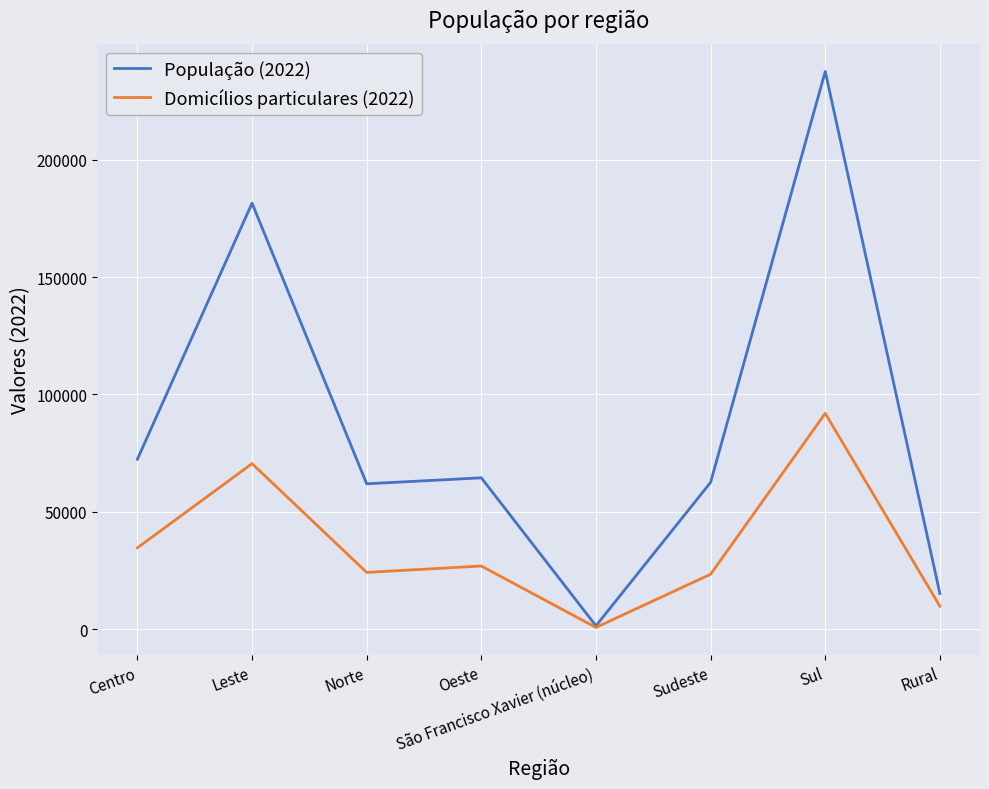

Rank the series by their average value, from lowest to highest.

Domicílios particulares (2022), População (2022)